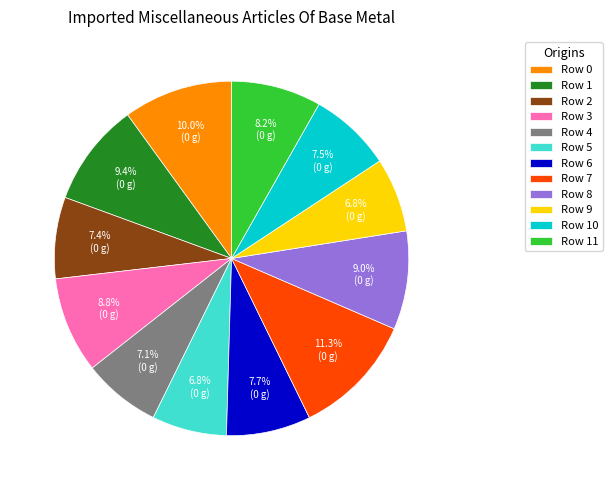

Count the number of slices in the pie.

12